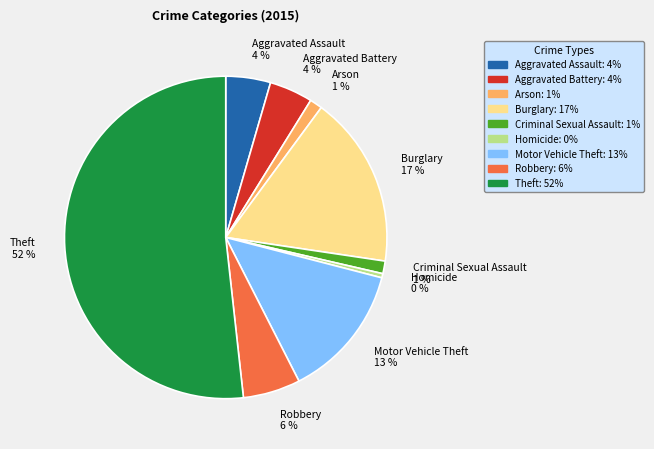

Which category has the smallest portion of the pie?

Homicide